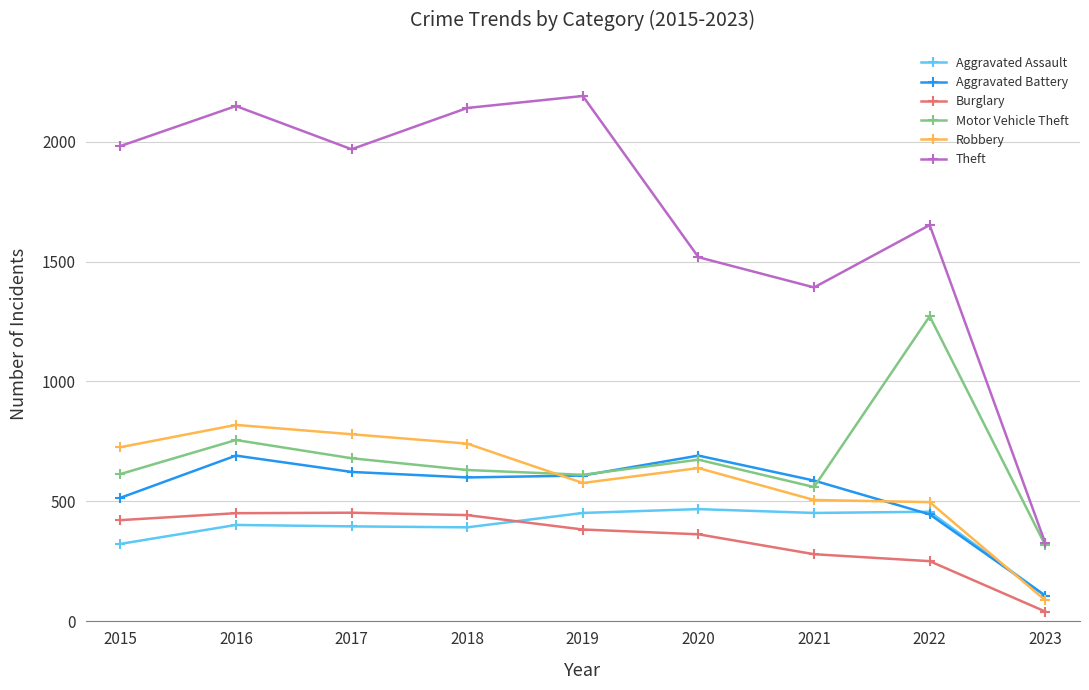

In Robbery, how many points are higher than both neighbors (excluding endpoints)?

2